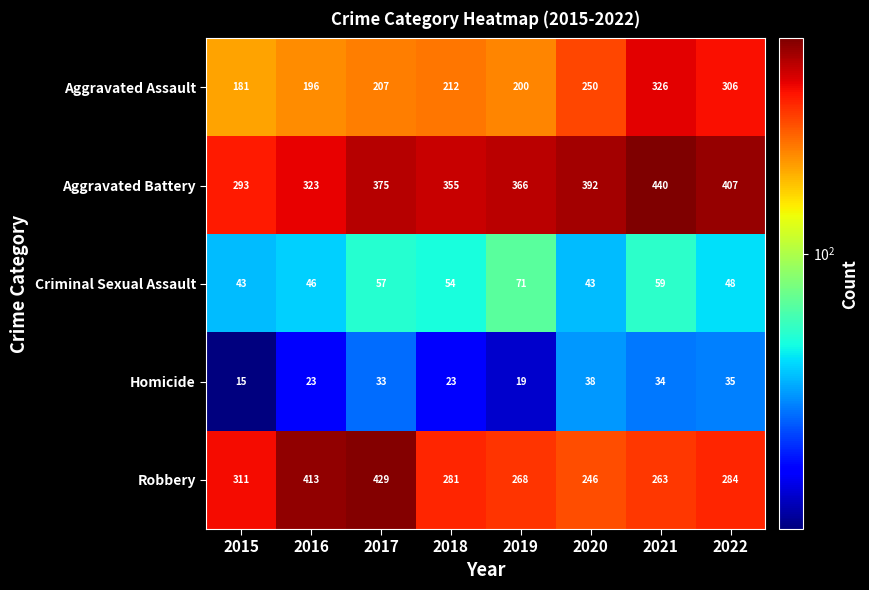

Which series has the widest spread of values?

Robbery